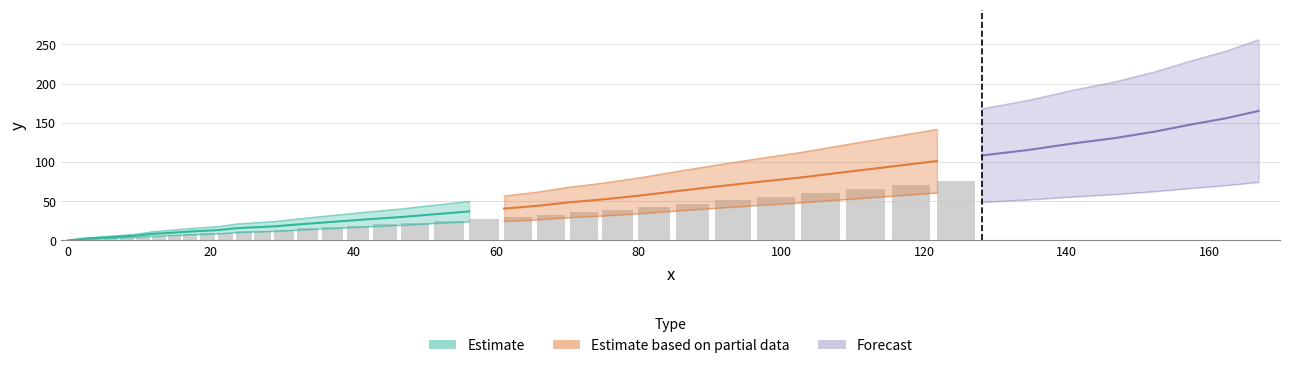

What is the average value of the x series?

68.8